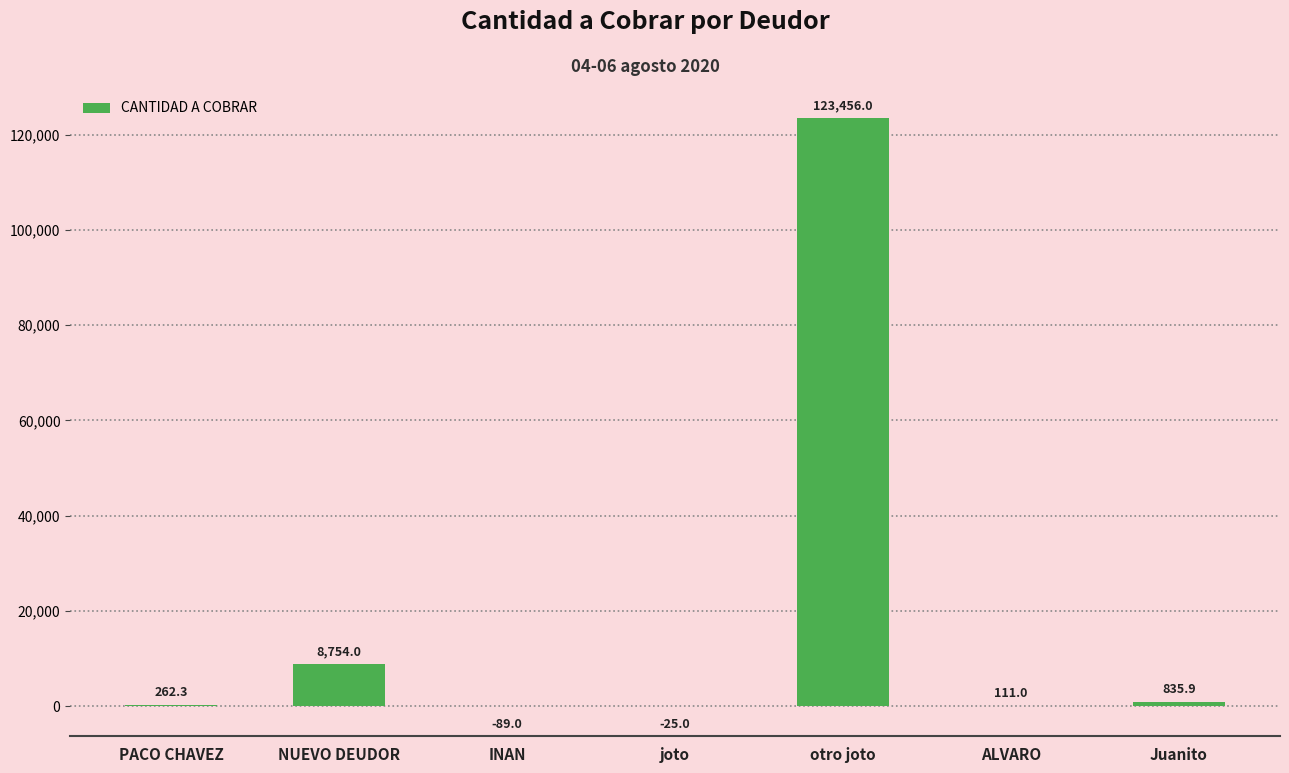

Where is the data nearest to the value 61683?

NUEVO DEUDOR